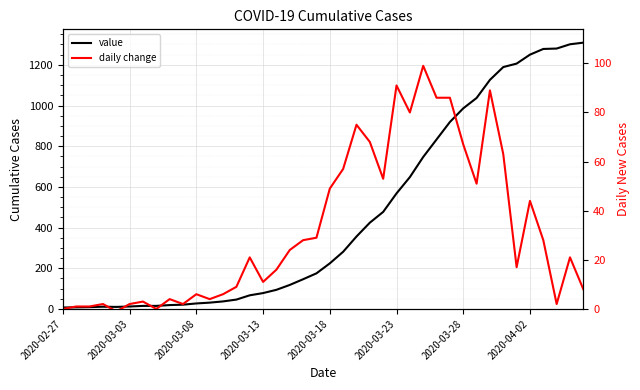

At which category is the sum across all series the highest?

38